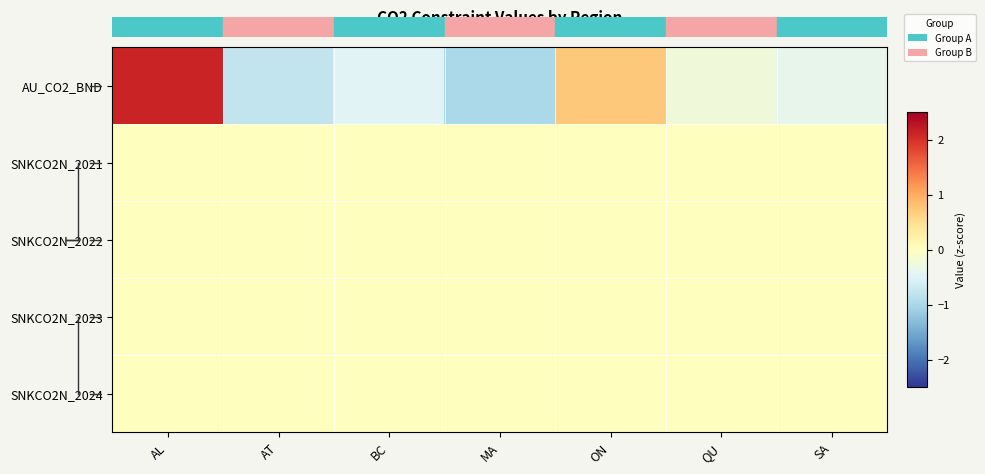

How many series are shown in this chart?

5